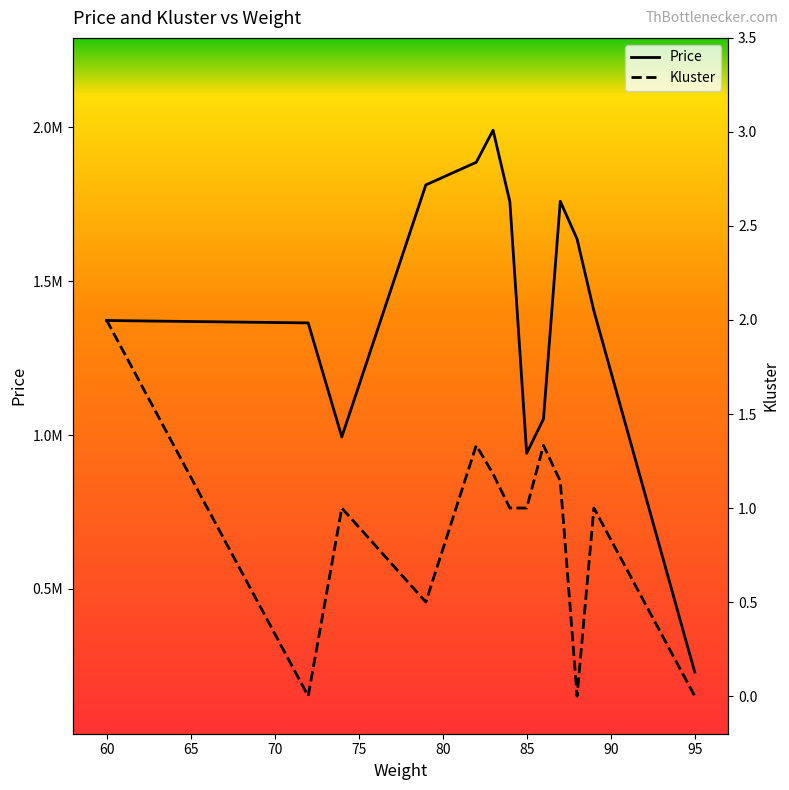

True or false: Price has more than 2 interior local peaks.

False